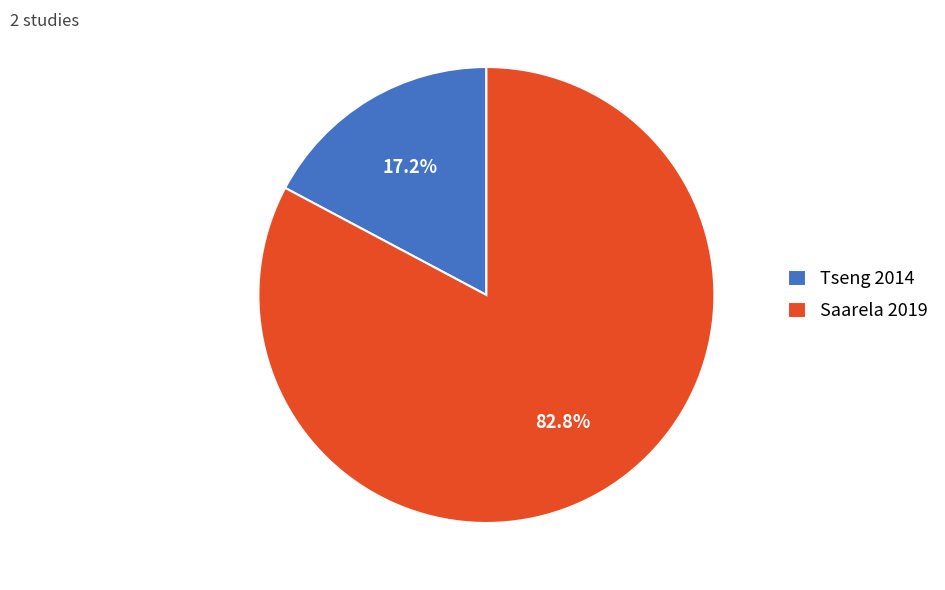

To the nearest percent, what is the difference between the Tseng 2014 and Saarela 2019 slice percentages?

66%